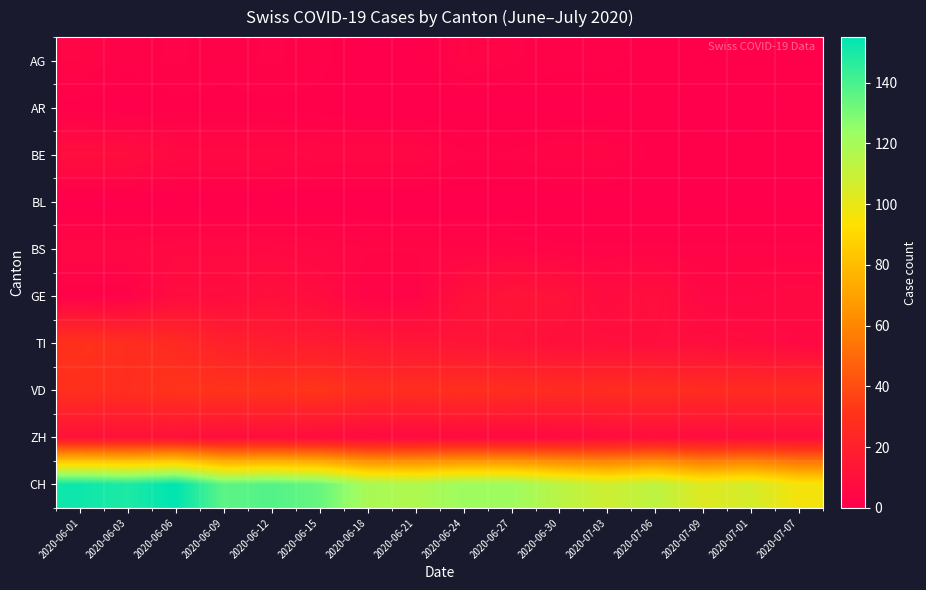

At which category does the chart reach its peak across all series?

2020-06-06